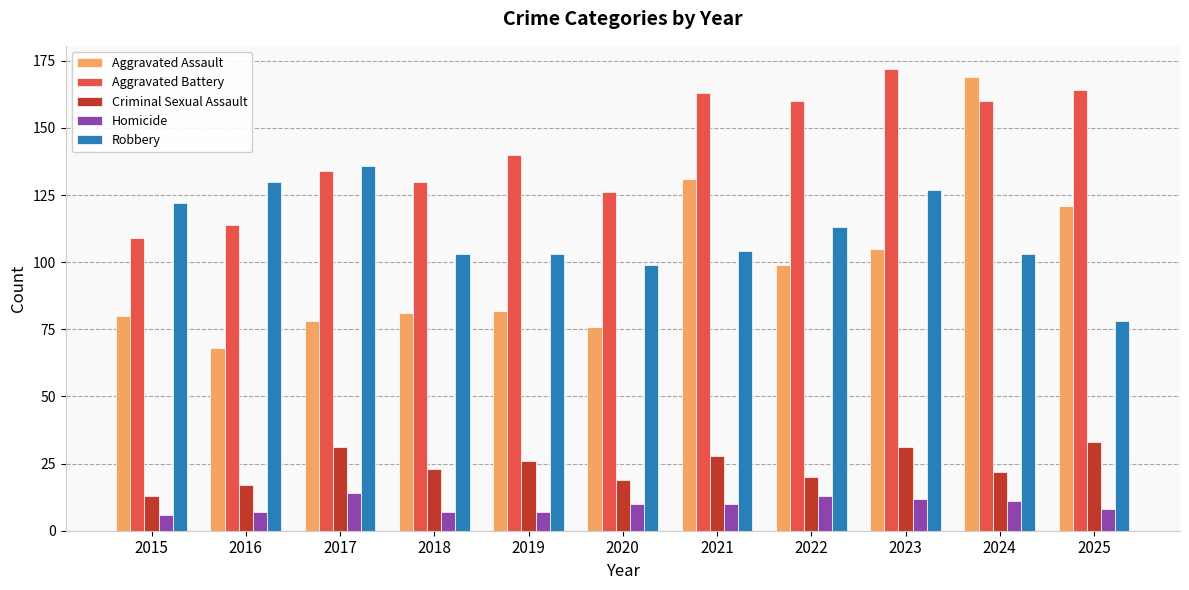

Rank the series by their maximum value, from lowest to highest.

Homicide, Criminal Sexual Assault, Robbery, Aggravated Assault, Aggravated Battery